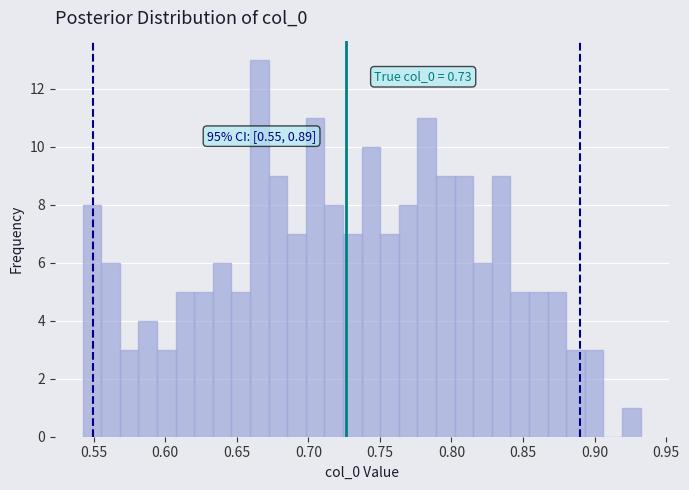

Around what value on the x-axis is the tallest bar? Give the approximate position of its centre, as read against the axis.

0.665